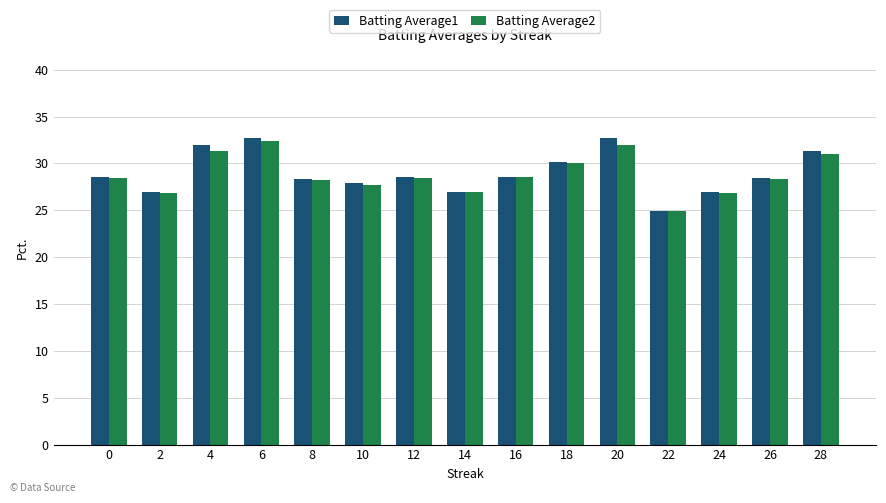

The value of Batting Average1 at 28 is 0.1. True or false?

False